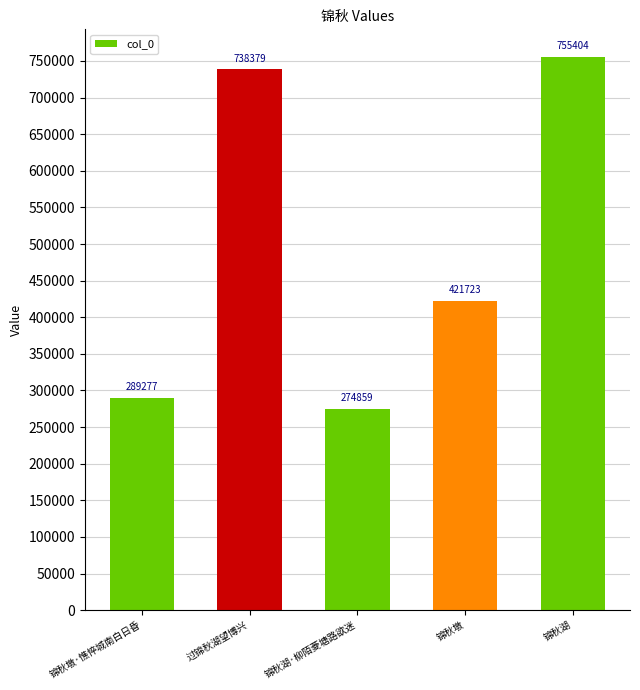

Rank the categories by value from highest to lowest.

锦秋湖, 过锦秋湖望博兴, 锦秋墩, 锦秋墩·憔悴城南白日昏, 锦秋湖·柳陌菱塘路欲迷